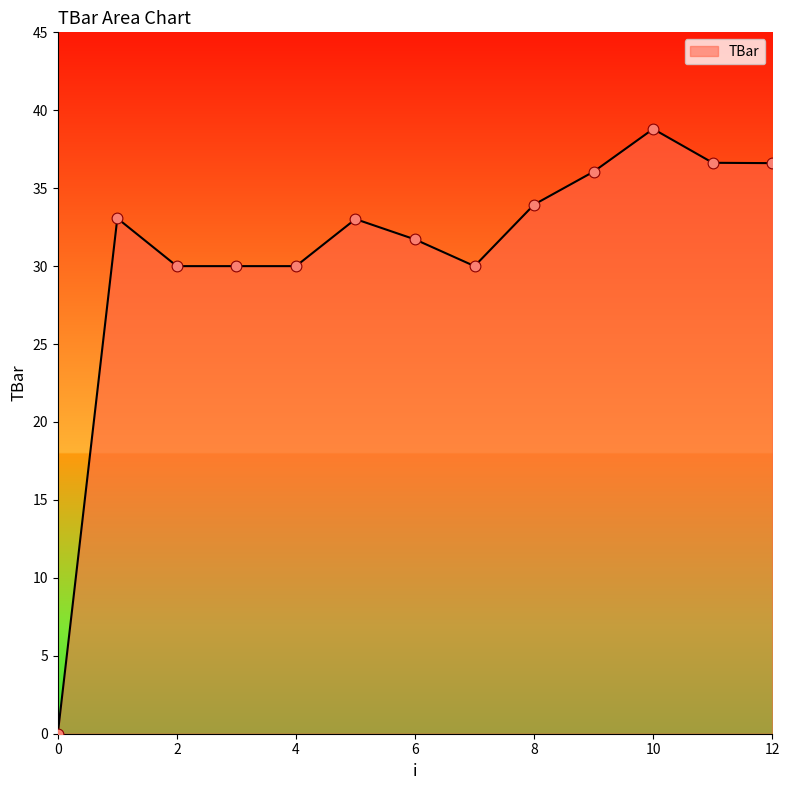

What is the difference between the maximum and minimum values?

38.8